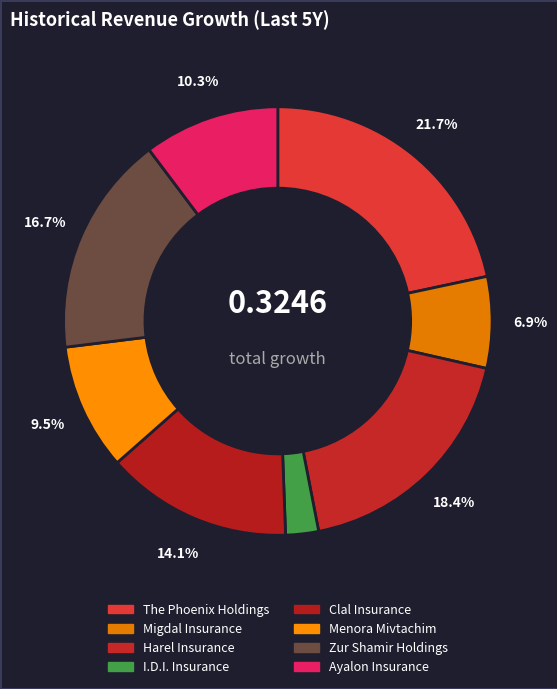

What percentage is the Menora Mivtachim slice, to the nearest percent?

10%